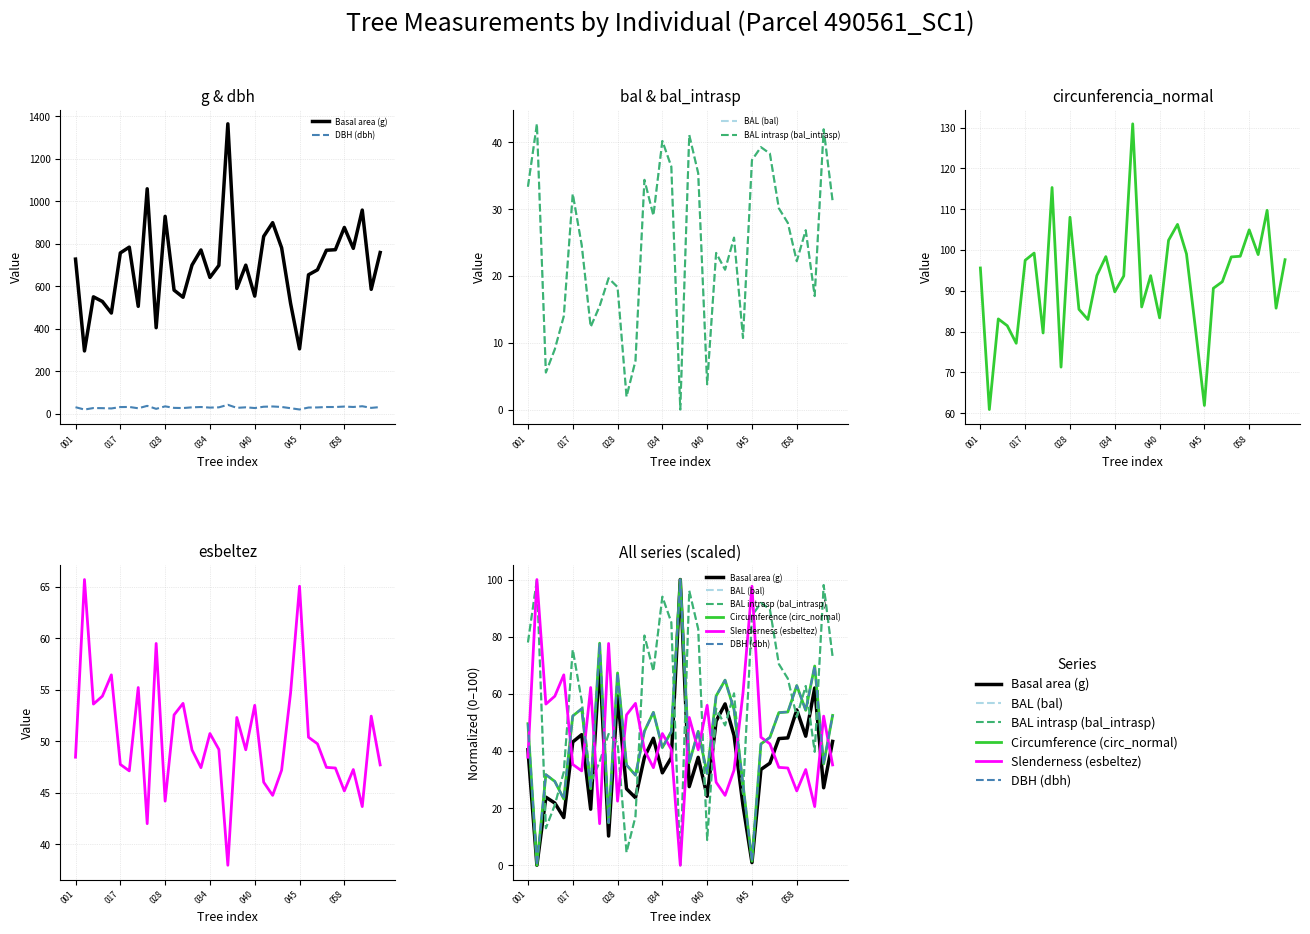

At which category does DBH (dbh) reach its first local peak?

028